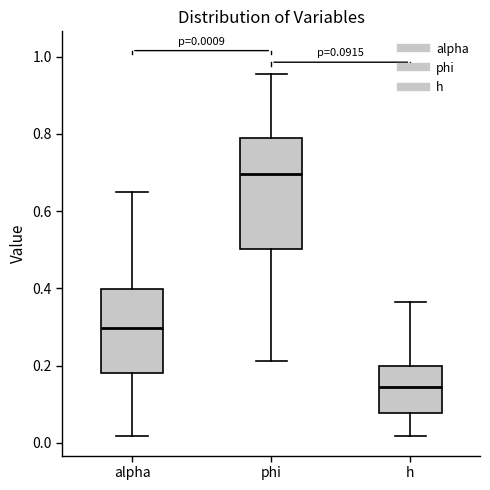

Which box is the tallest, from its lower edge to its upper edge?

phi